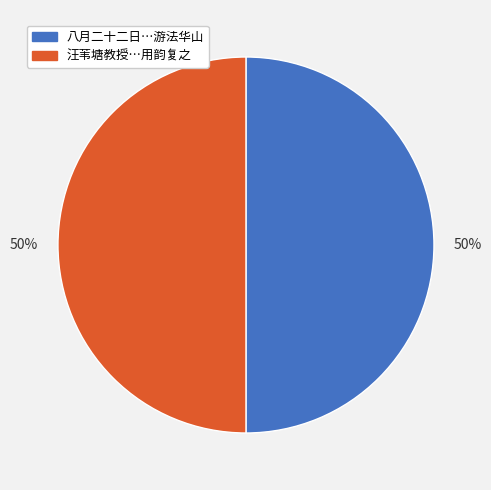

To the nearest percent, what is the average slice percentage?

50%